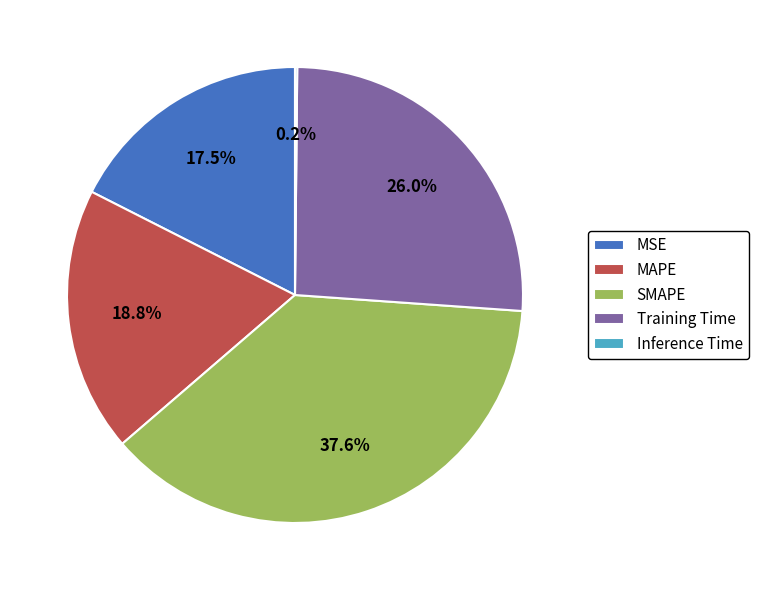

The MAPE slice represents 33% of the pie. True or false?

False